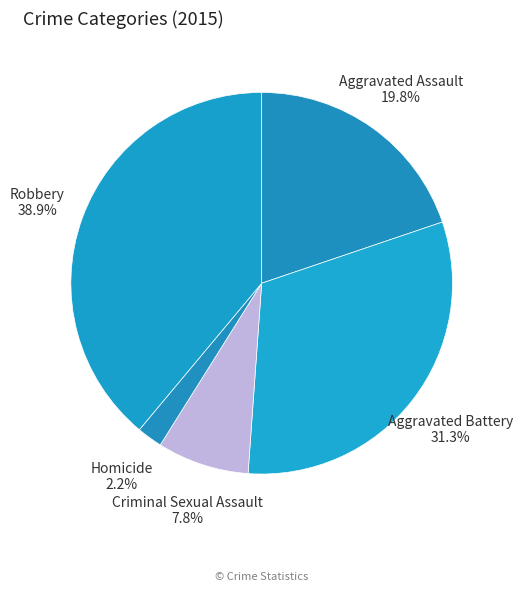

Count the number of slices in the pie.

5